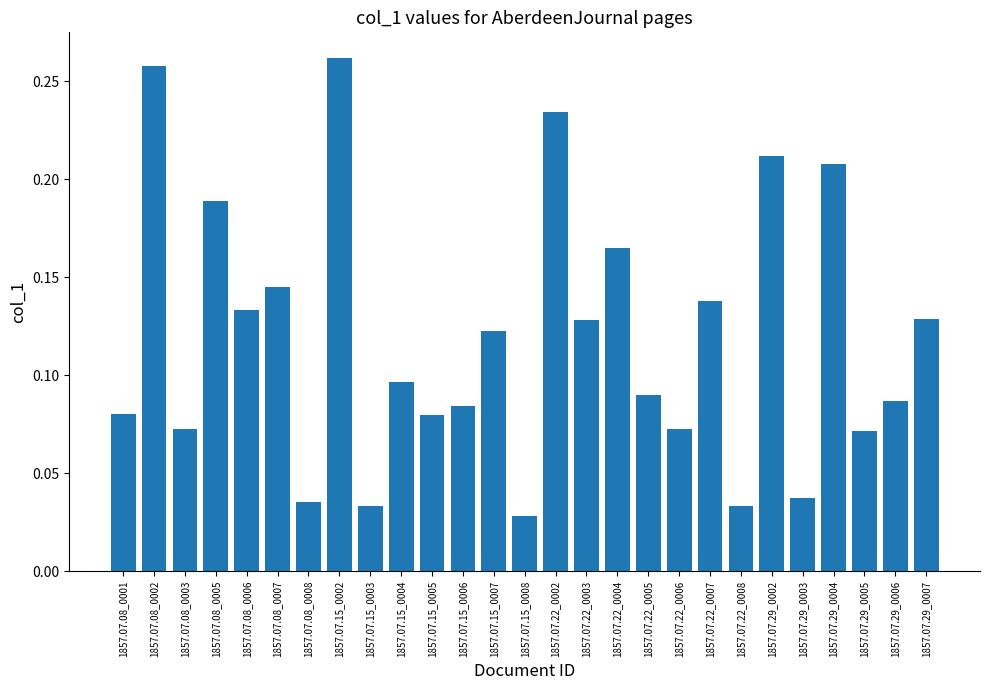

What is the sum of all values?

3.2